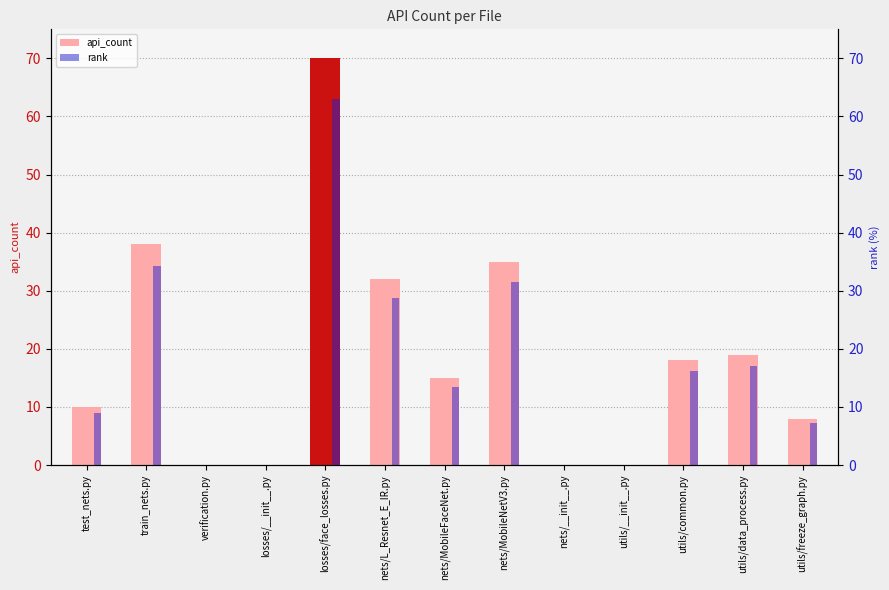

What is the label of the 13th bar from the left?

utils/freeze_graph.py